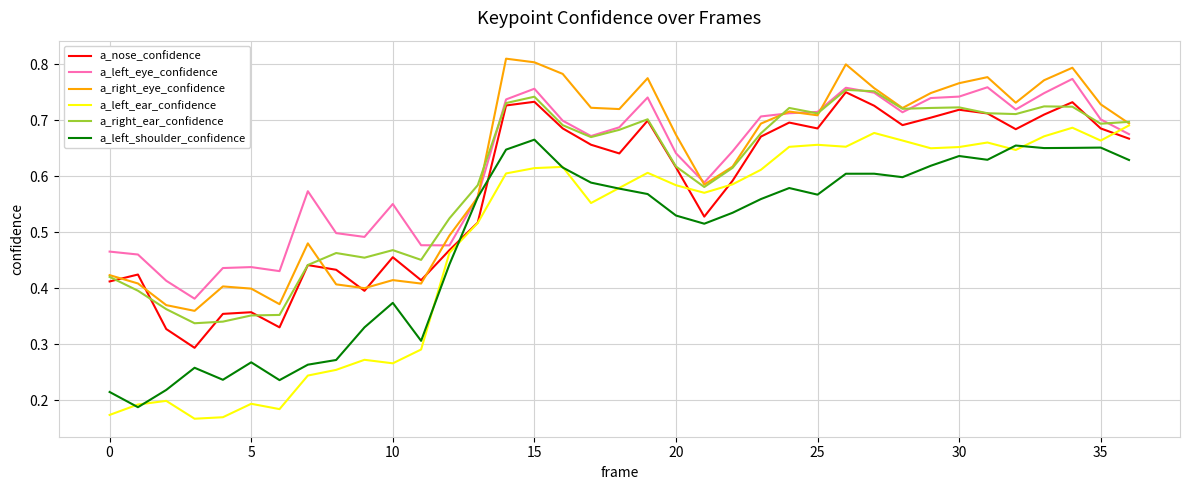

How many lines are shown in the chart?

6